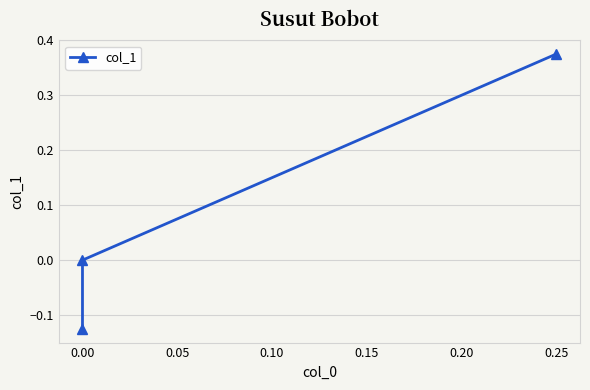

Reading right to left, what are all the values shown in this chart?

0.4	0.0	-0.1